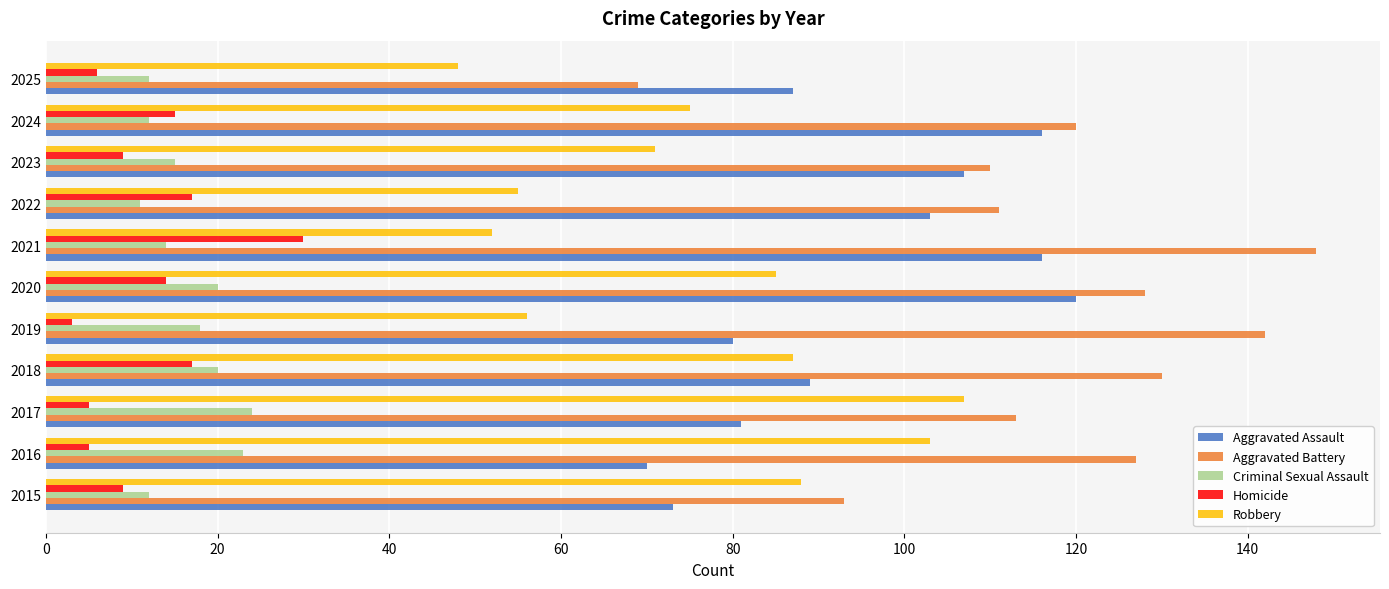

At 2021, list the series in order from largest to smallest.

Aggravated Battery, Aggravated Assault, Robbery, Homicide, Criminal Sexual Assault